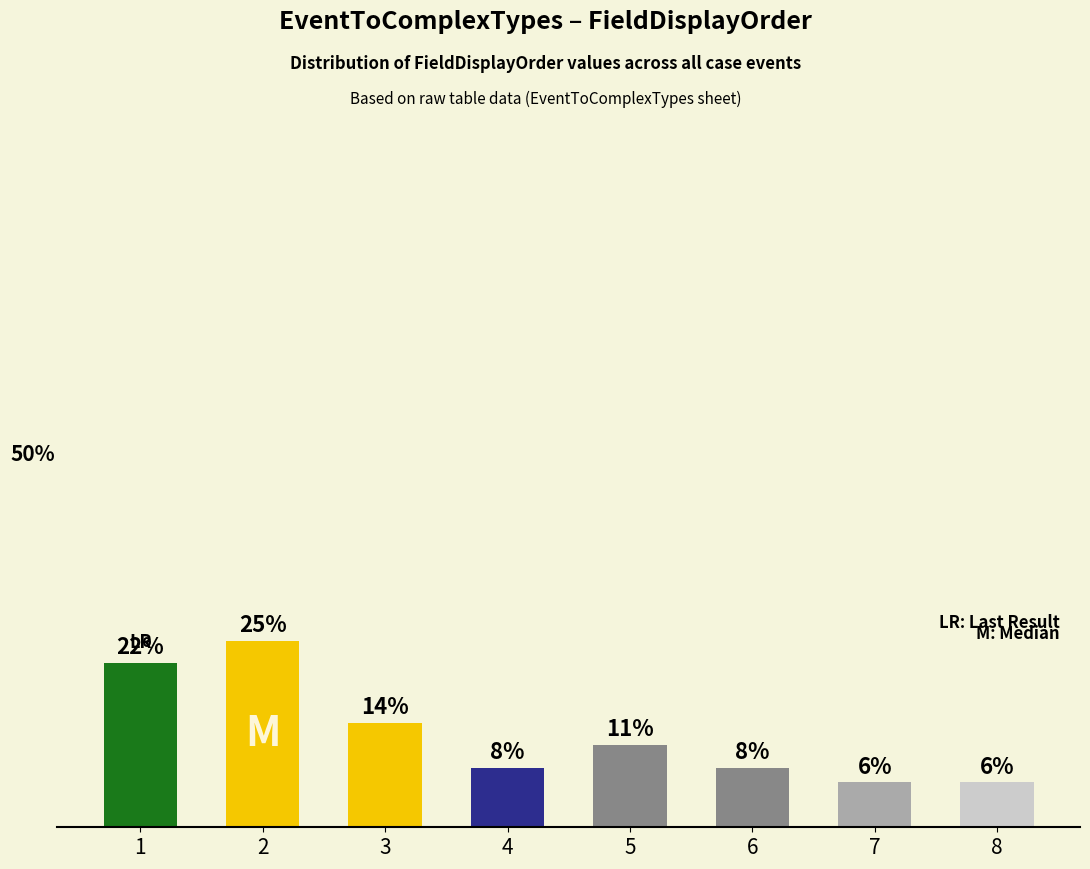

Is it true that the value at 6 is 8?

True